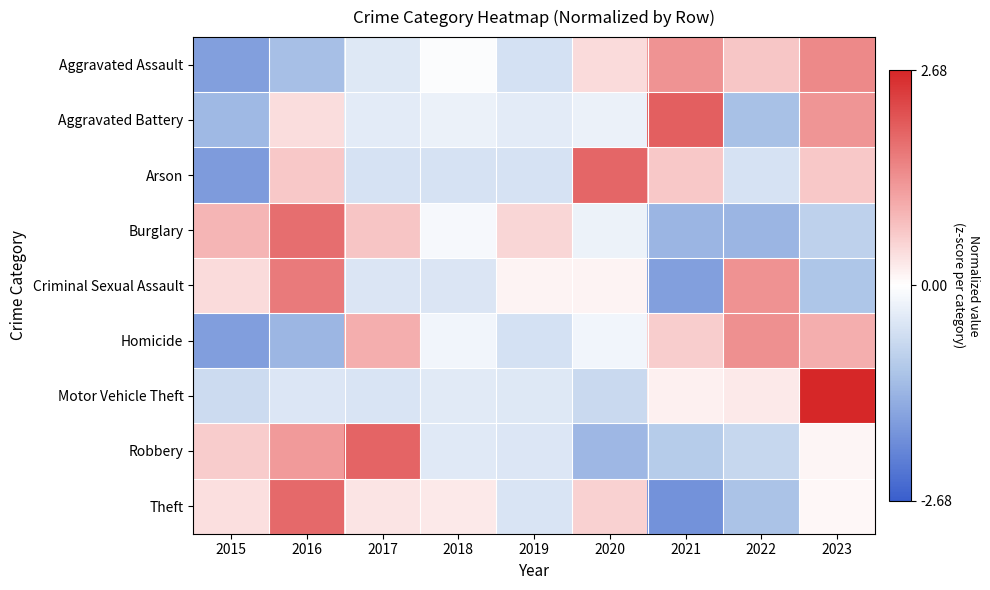

Which has a higher value, 2022 or 2016?

2022